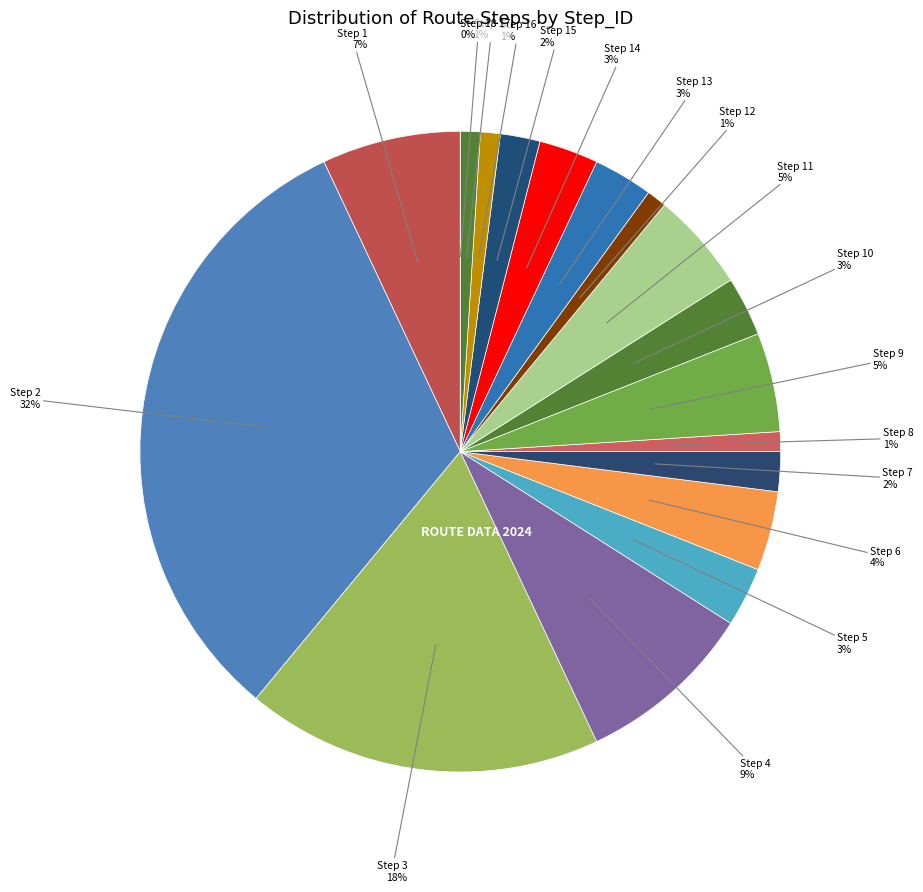

To the nearest percent, what is the difference between the Step 3 and Step 6 slice percentages?

14%